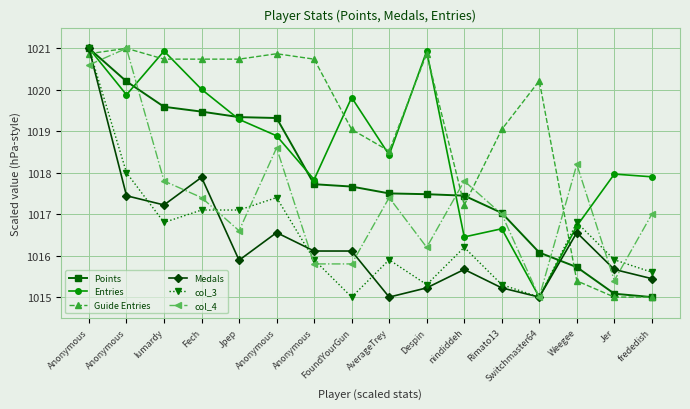

Count the number of categories in the chart.

16